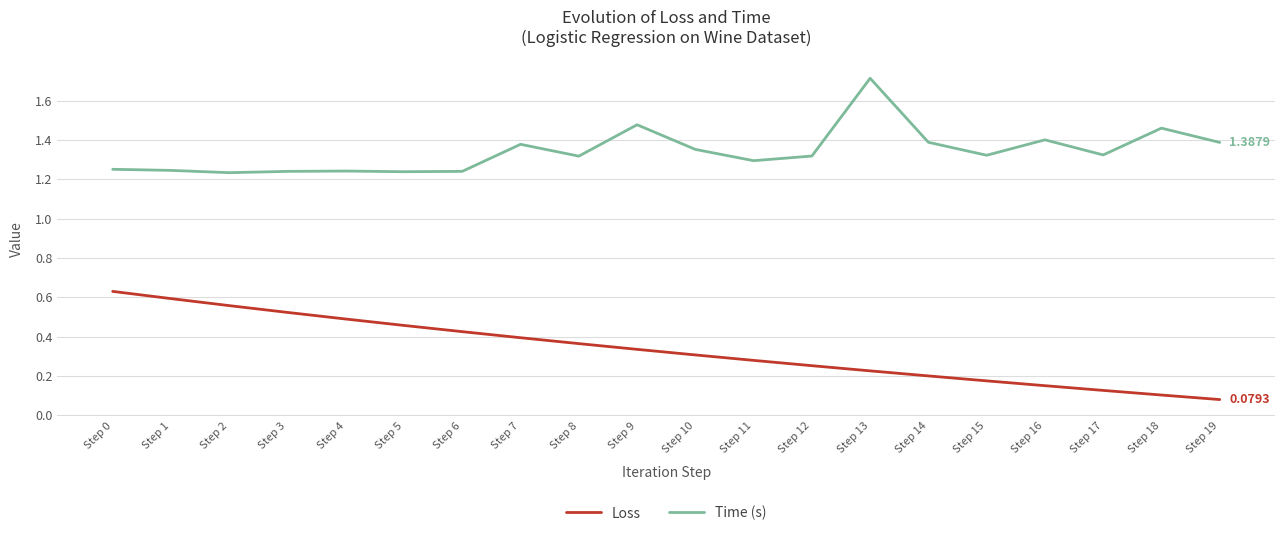

Count the Time (s) values in the range 1 to 2.

20